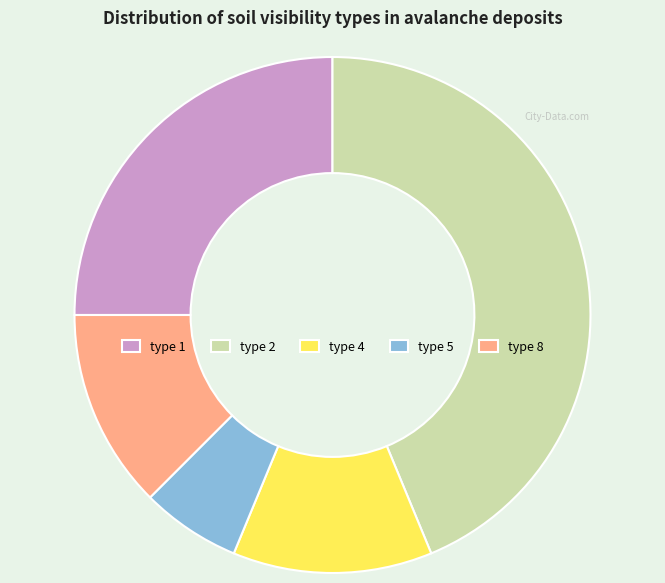

The type 5 slice represents 1% of the pie. True or false?

False